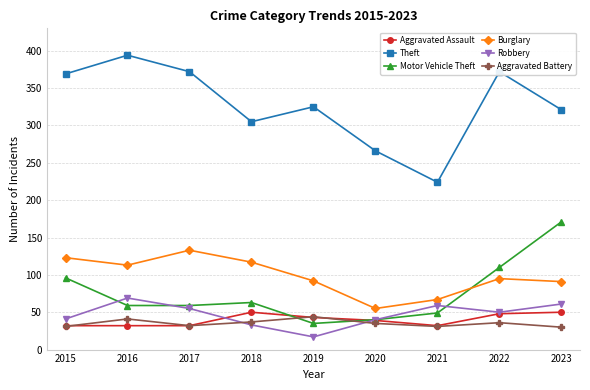

Which series has the largest total across all categories?

Theft